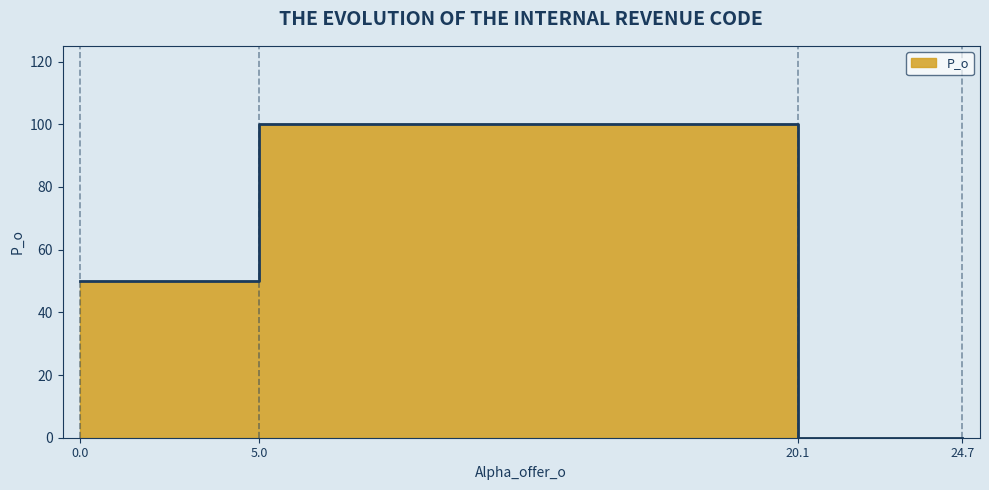

What is the change in value from 5.0 to 20.1?

-100